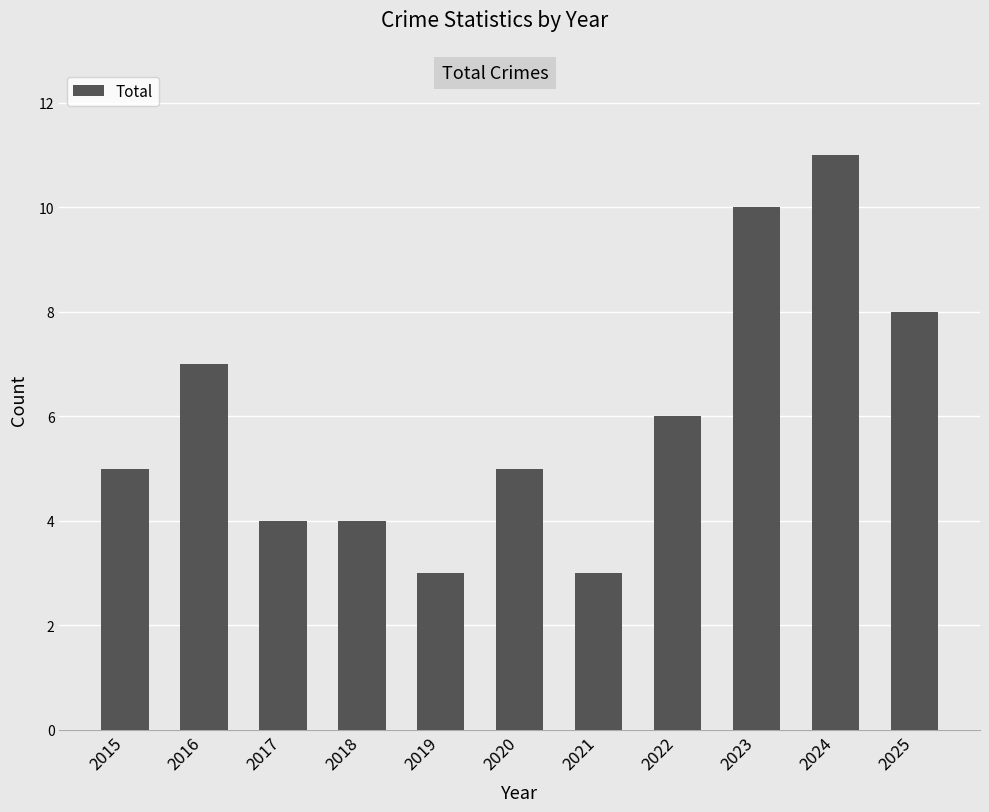

What is the average value?

6